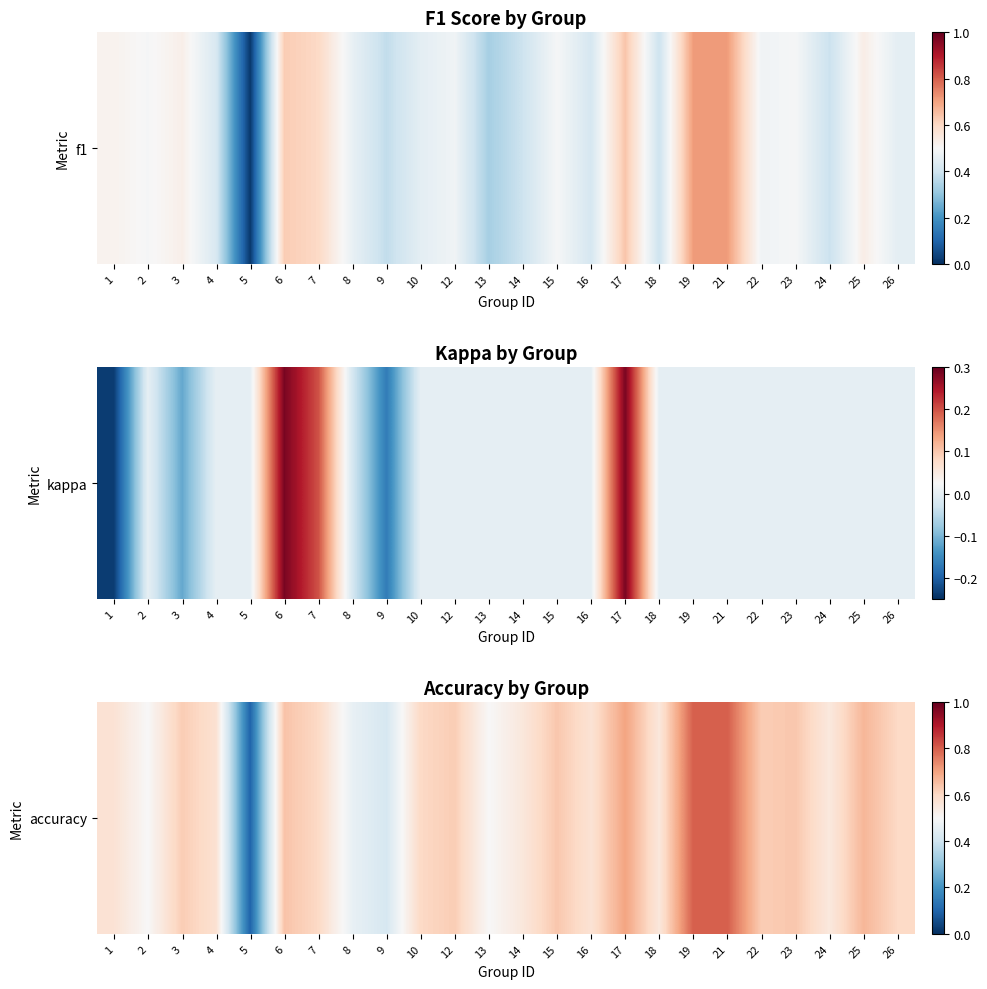

Reading left to right, list all the values displayed in this chart.

0.6	0.5	0.6	0.6	0.1	0.6	0.6	0.5	0.4	0.6	0.6	0.5	0.6	0.6	0.6	0.7	0.6	0.8	0.8	0.6	0.6	0.6	0.7	0.6